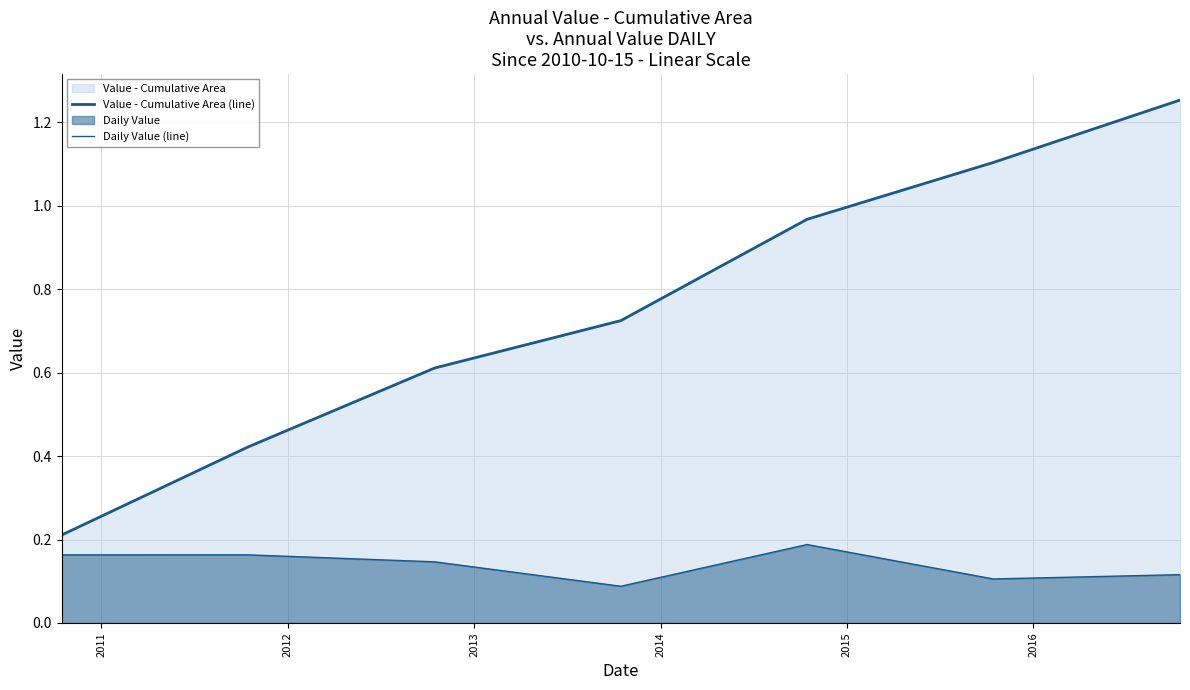

What is the difference between the Value - Cumulative Area (line) values at 2016 and 2013?

0.5